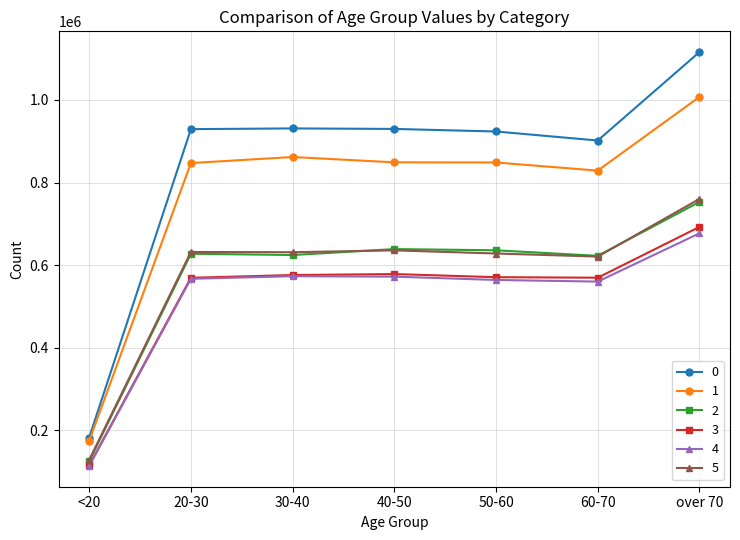

How many lines are shown in the chart?

6